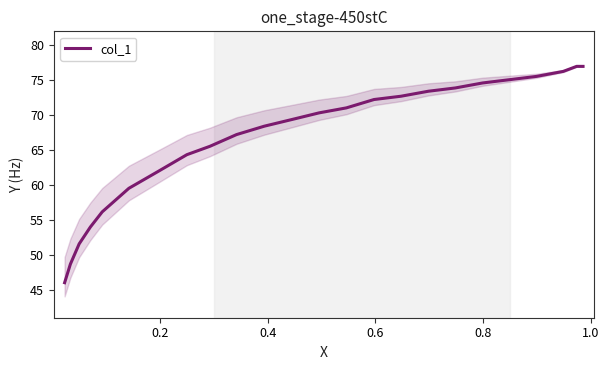

What is the maximum value shown in the chart?

76.9